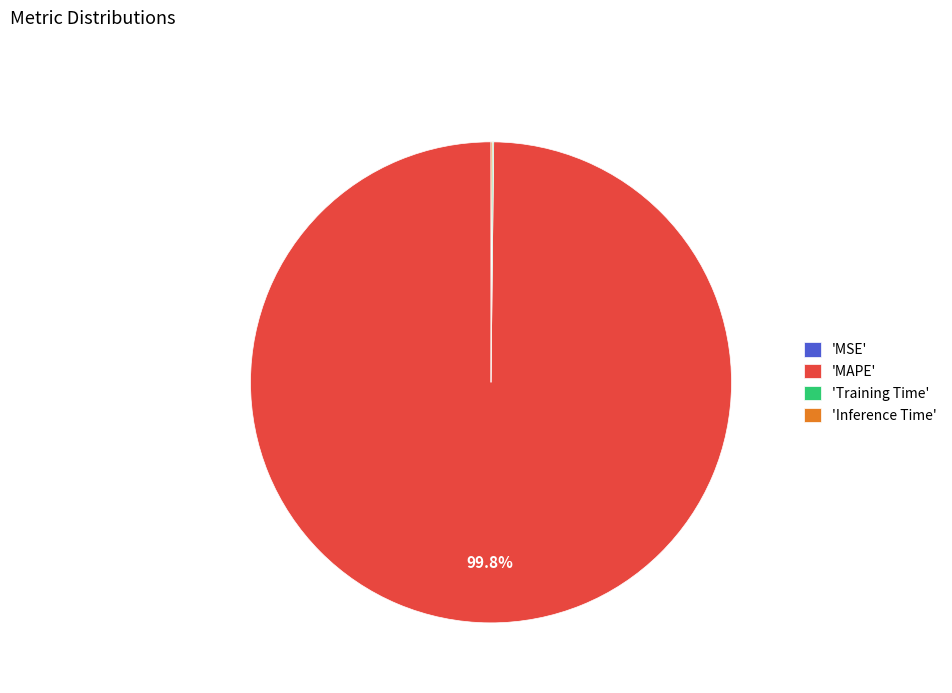

Which slice is the largest?

'MAPE'